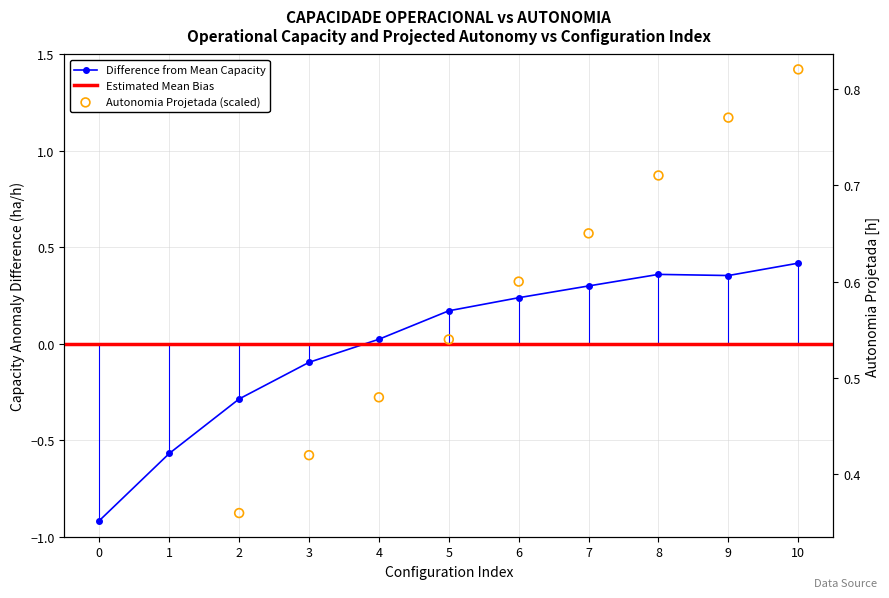

At which category is the sum across all series the highest?

10